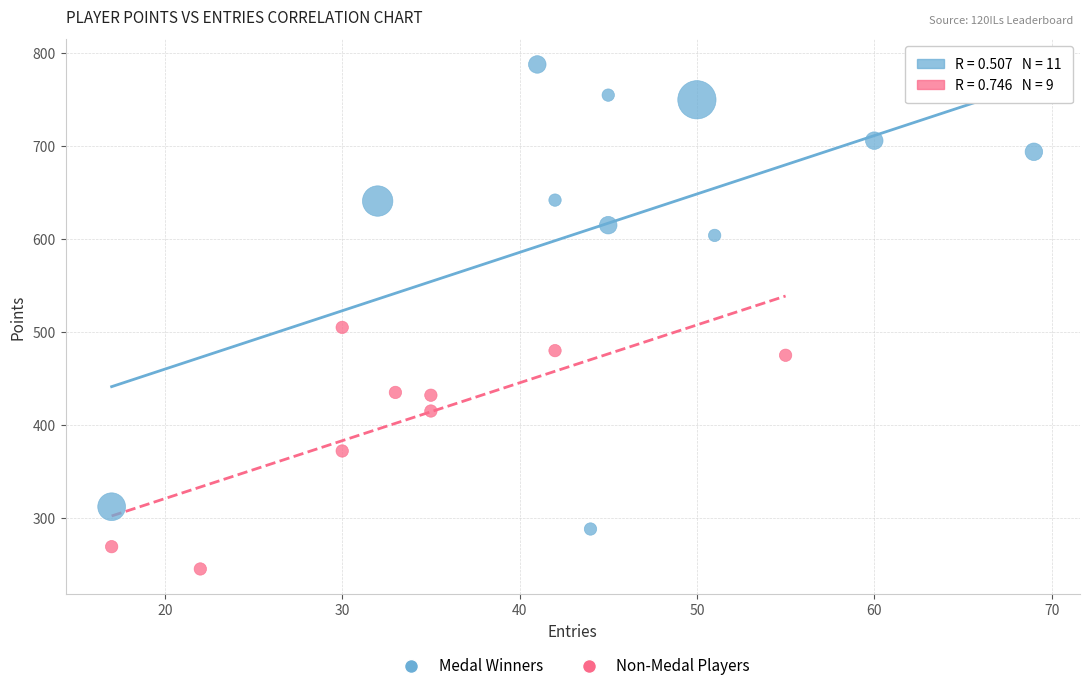

Which series contains the lowest Y value?

Non-Medal Players